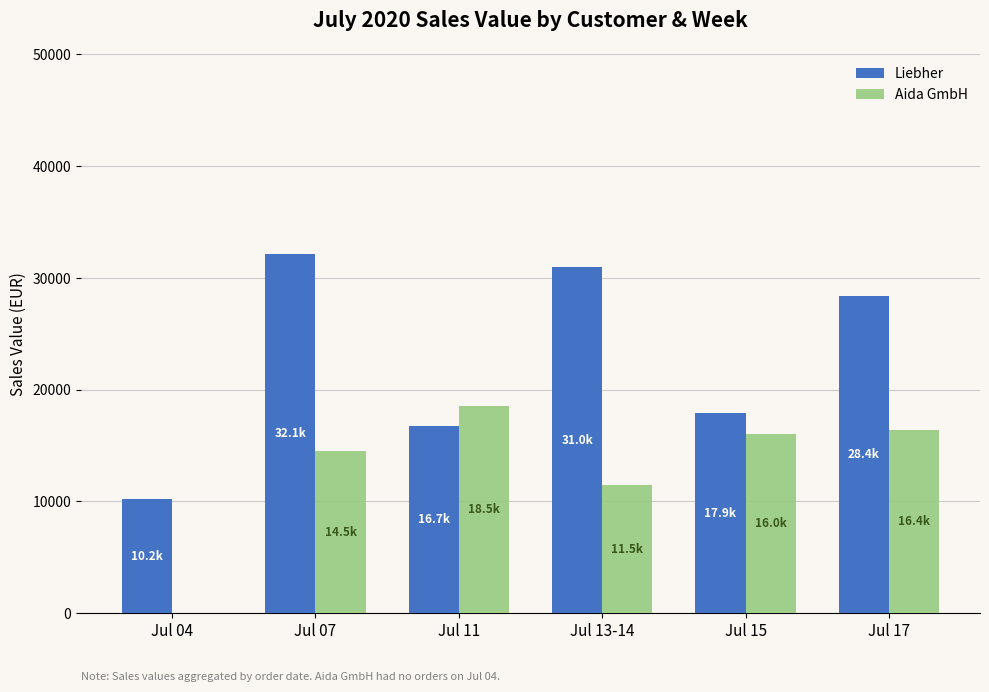

Which label corresponds to the largest value in the chart?

Jul 07